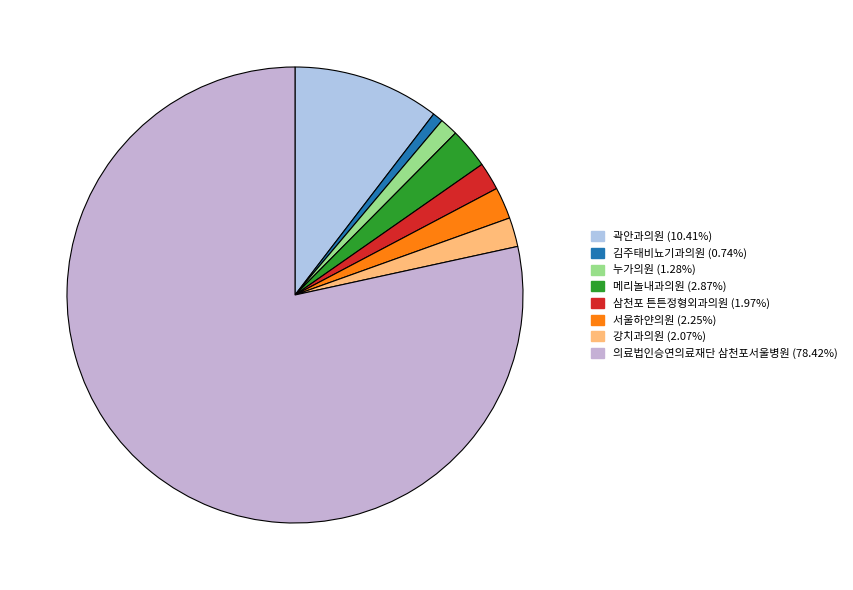

The 김주태비뇨기과의원 slice represents 1% of the pie. True or false?

True